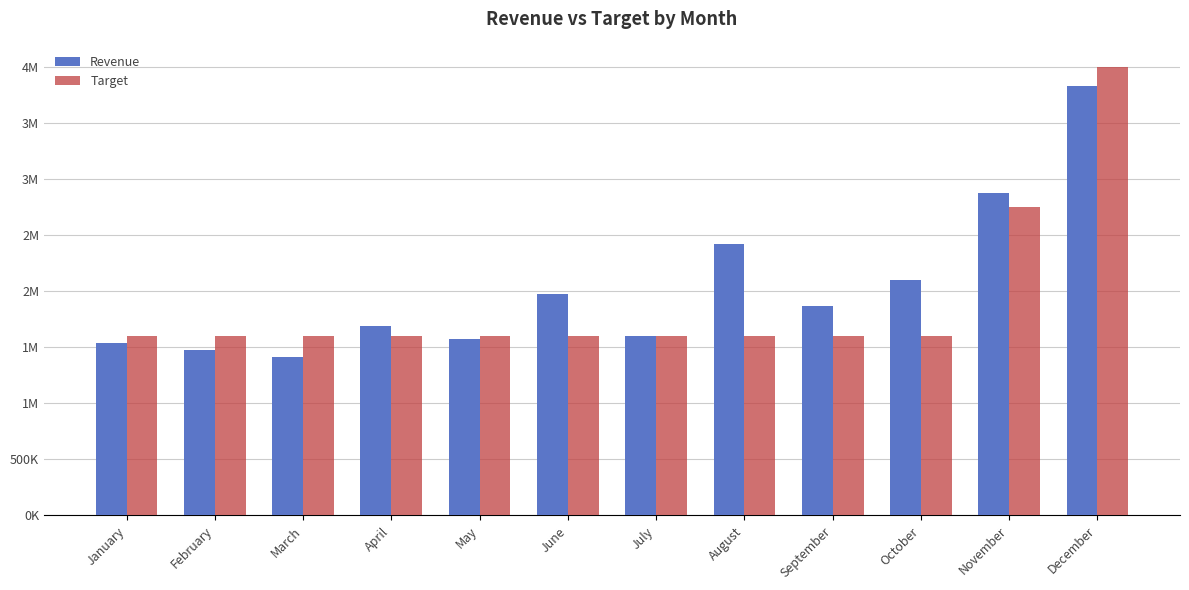

What are all the series names shown in the legend?

Revenue, Target